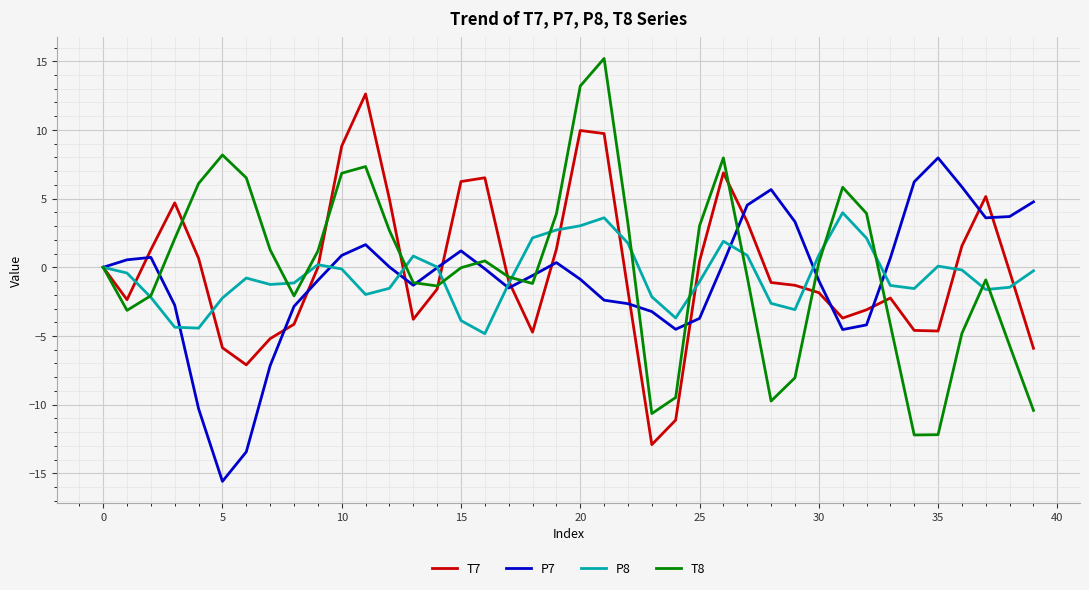

What is the greatest value displayed?

15.2